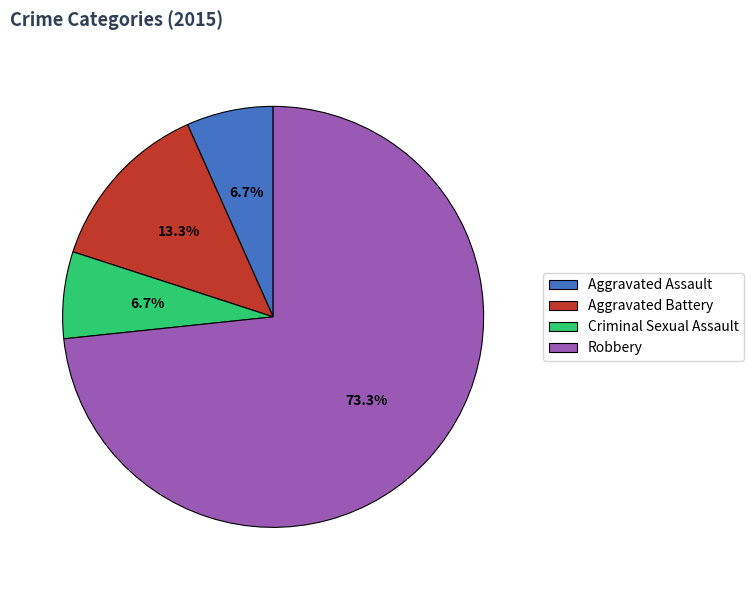

The Robbery slice represents 79% of the pie. True or false?

False